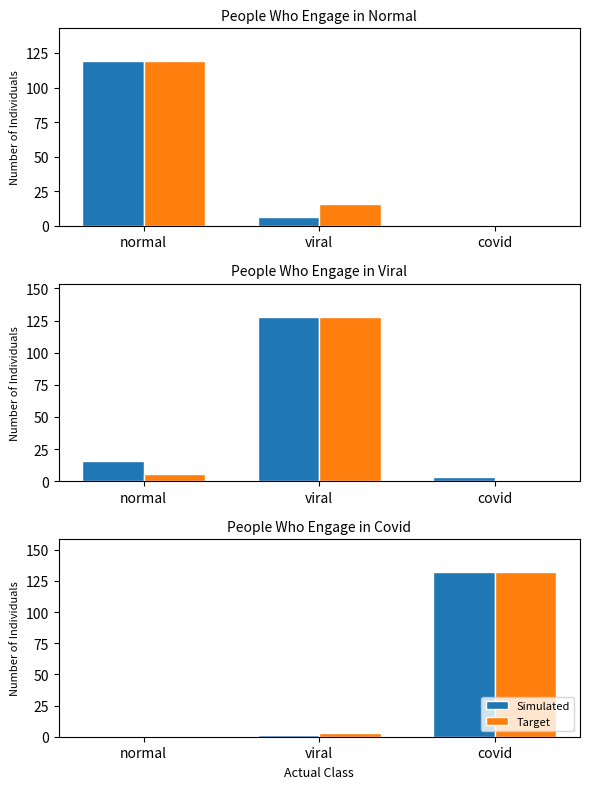

Which category has the lowest value in the Target series?

normal